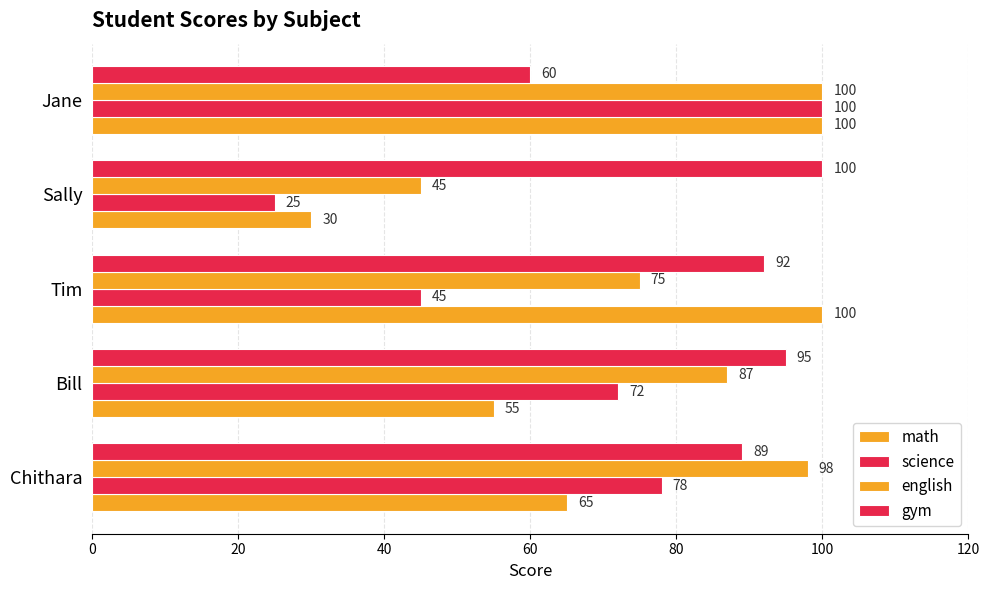

How many data points in math are less than 65?

2